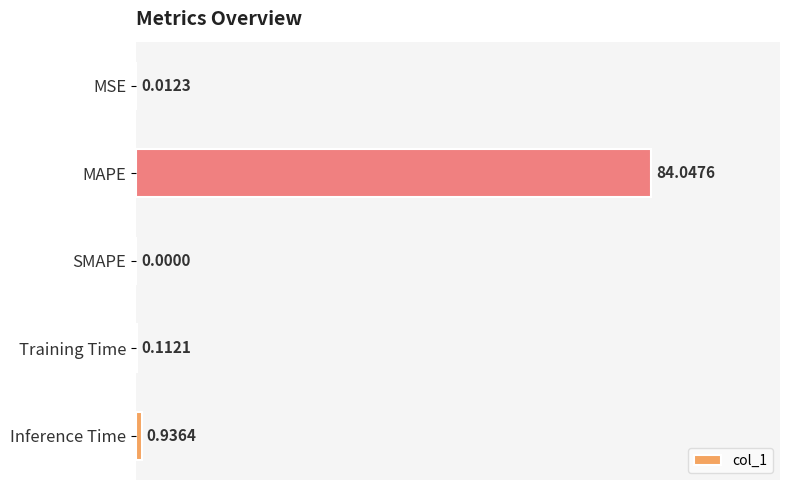

Where is the data nearest to the value 42?

Inference Time